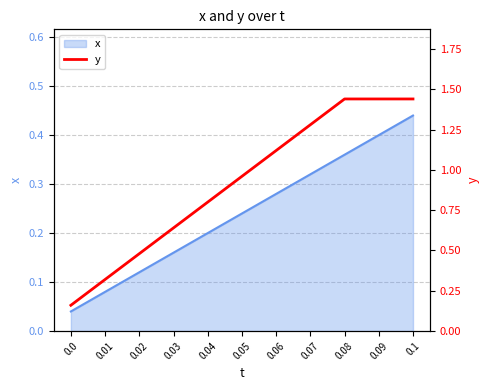

Is it true that x equals 0.6 at 0.08?

False